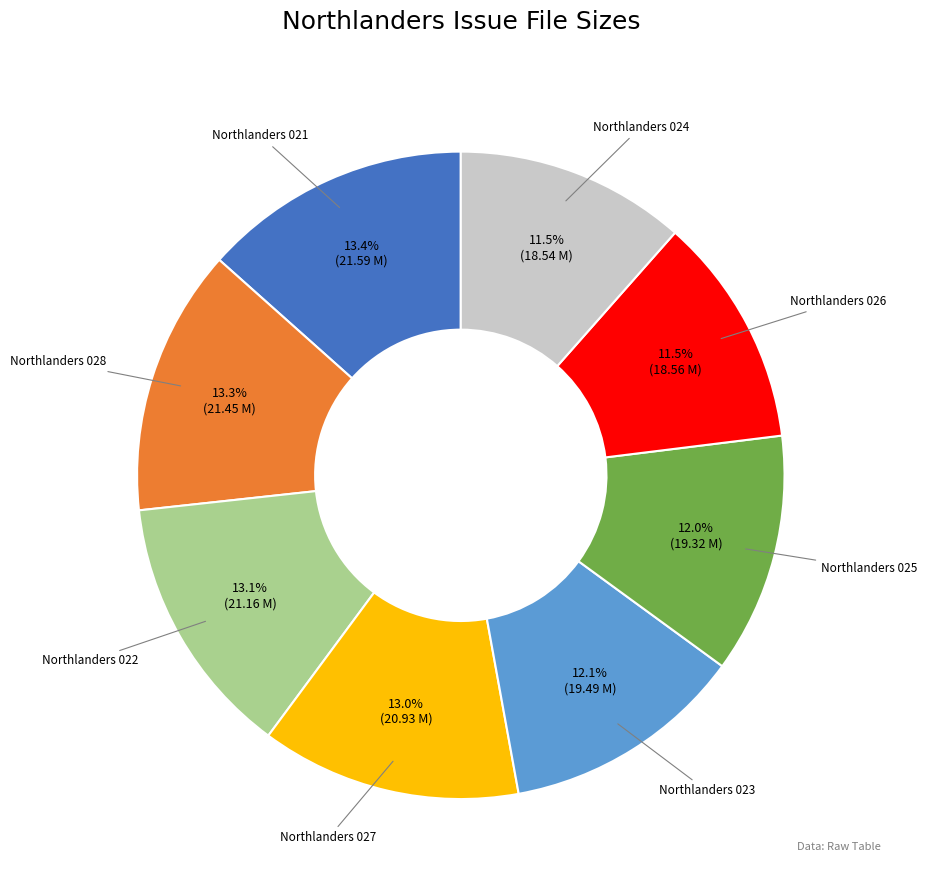

Which has a higher value, Northlanders 024 or Northlanders 022?

Northlanders 022